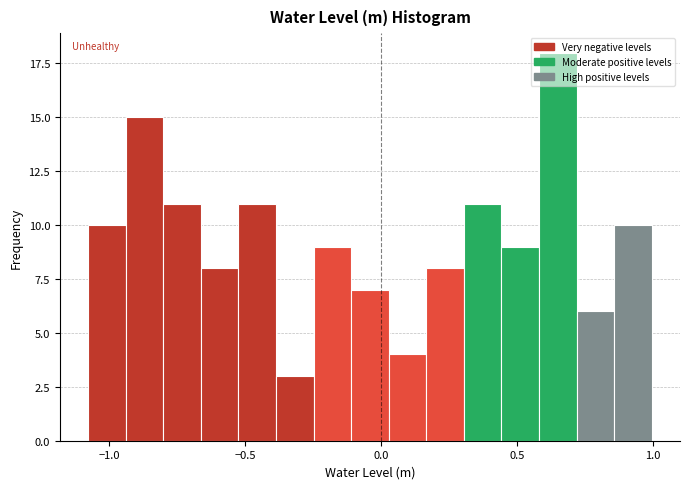

Around what value on the x-axis is the tallest bar? Give the approximate position of its centre, as read against the axis.

0.65